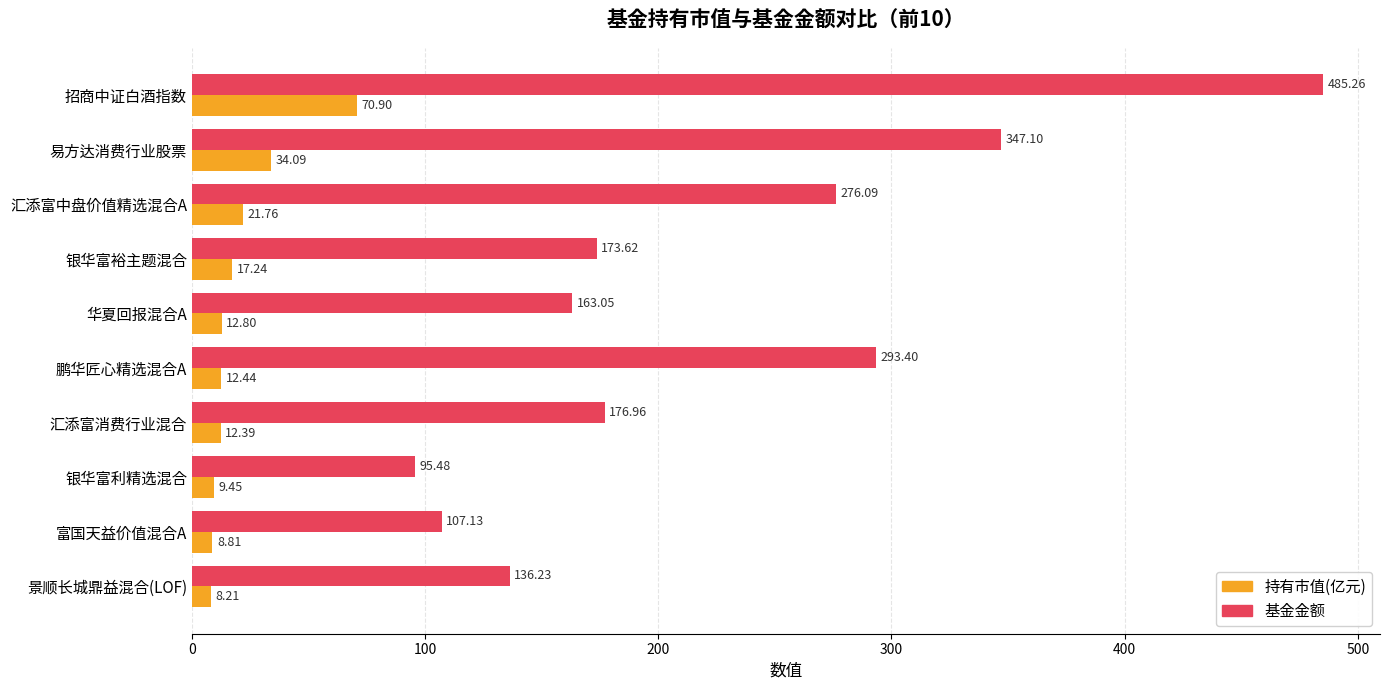

What is the sum of the 基金金额 values at 汇添富消费行业混合 and 华夏回报混合A?

340.0